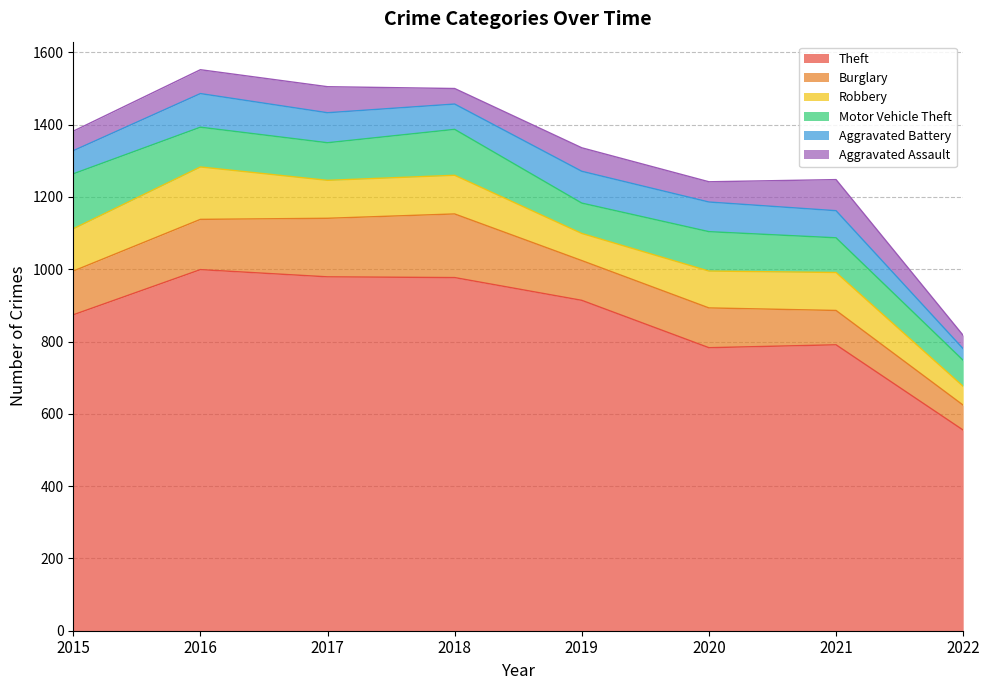

Count the number of data series in this chart.

6